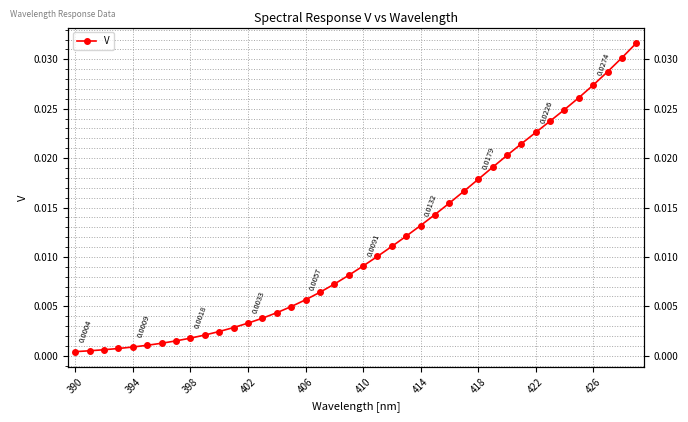

Is this an area chart (filled region under the line)?

No